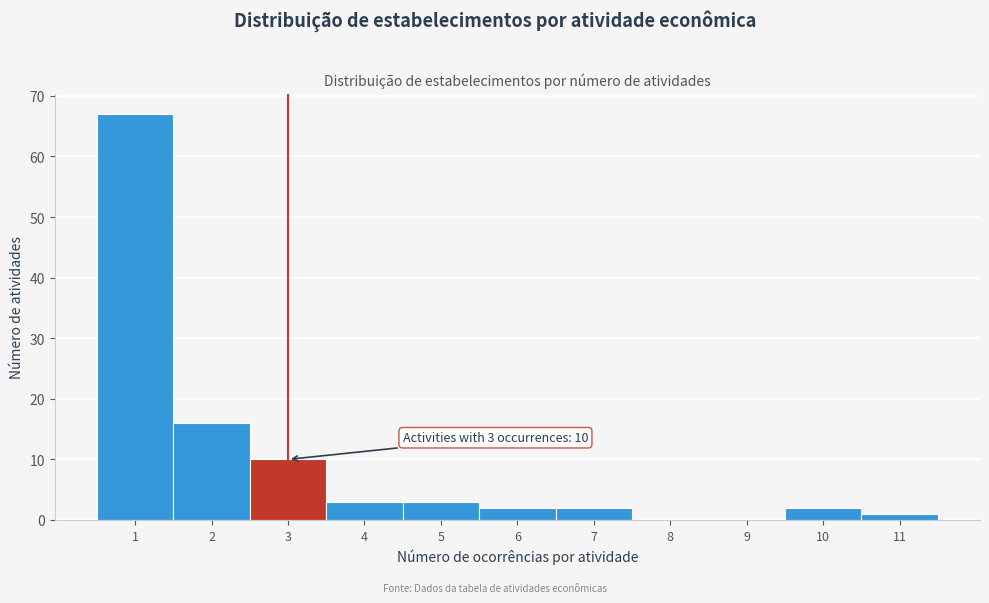

Reading left to right, extract all data points from this chart.

1=67	2=16	3=10	4=3	5=3	6=2	7=2	8=0	9=0	10=2	11=1